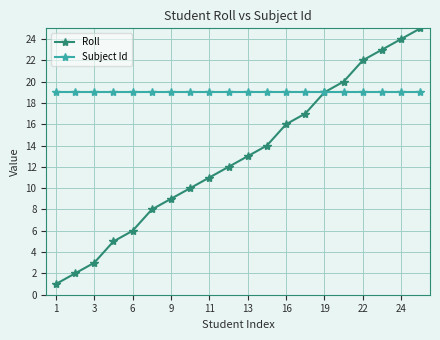

What is the highest value of the Roll series?

25